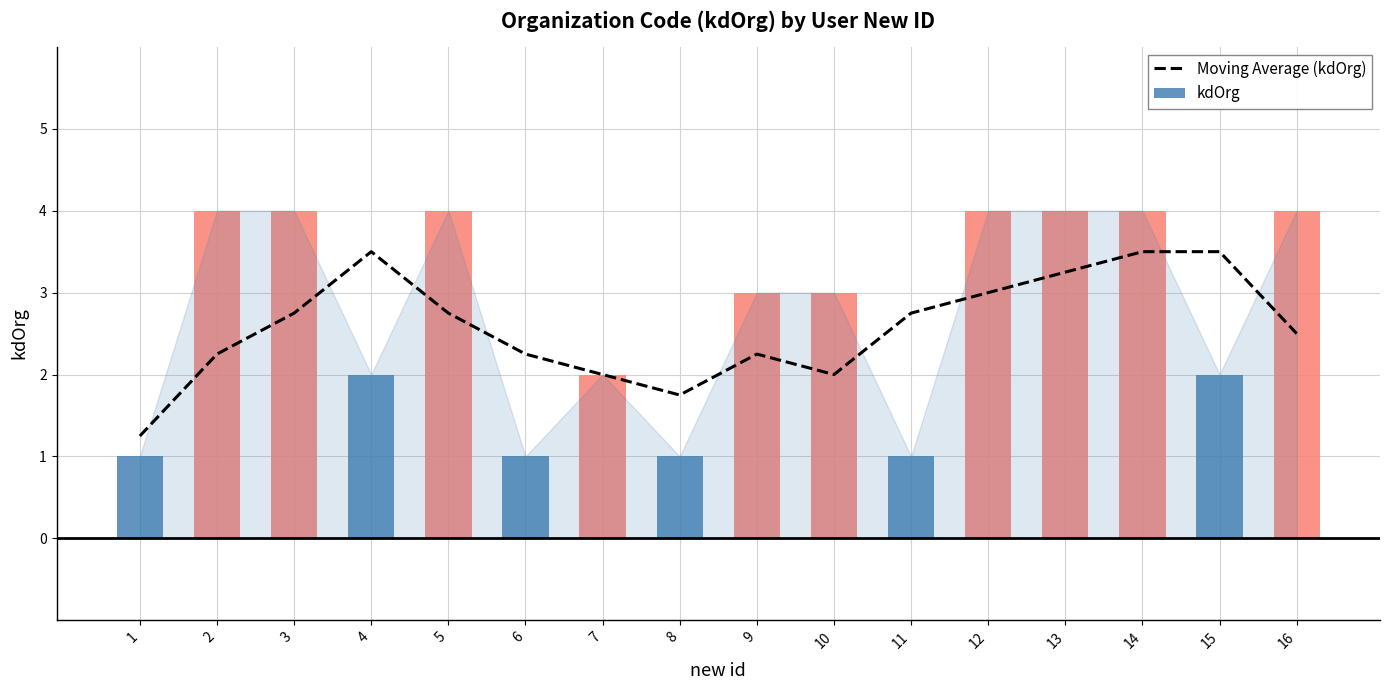

The value of Moving Average (kdOrg) at 5 is 2.8. True or false?

True